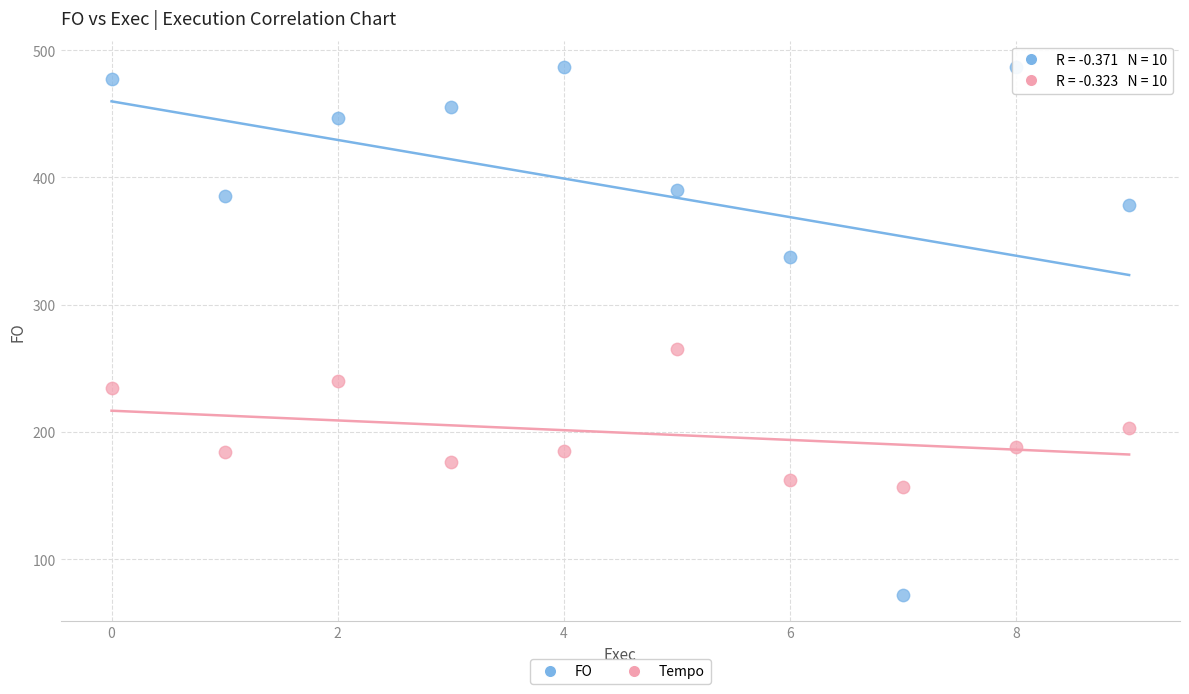

Across all series, what Y value is closest to 279?

265.6